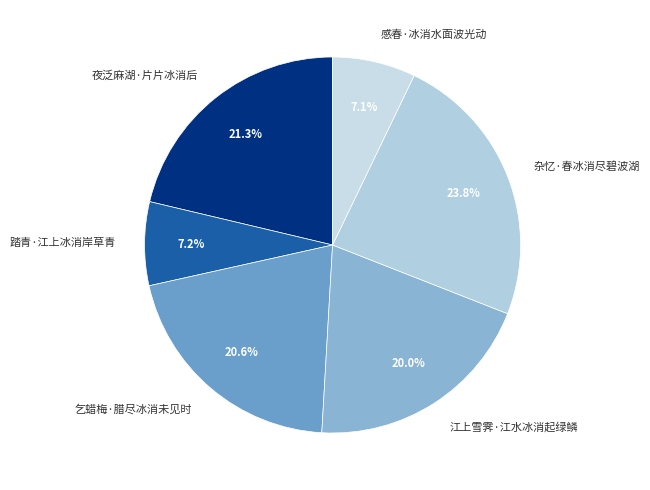

Does 感春·冰消水面波光动 represent more than half of the total?

No